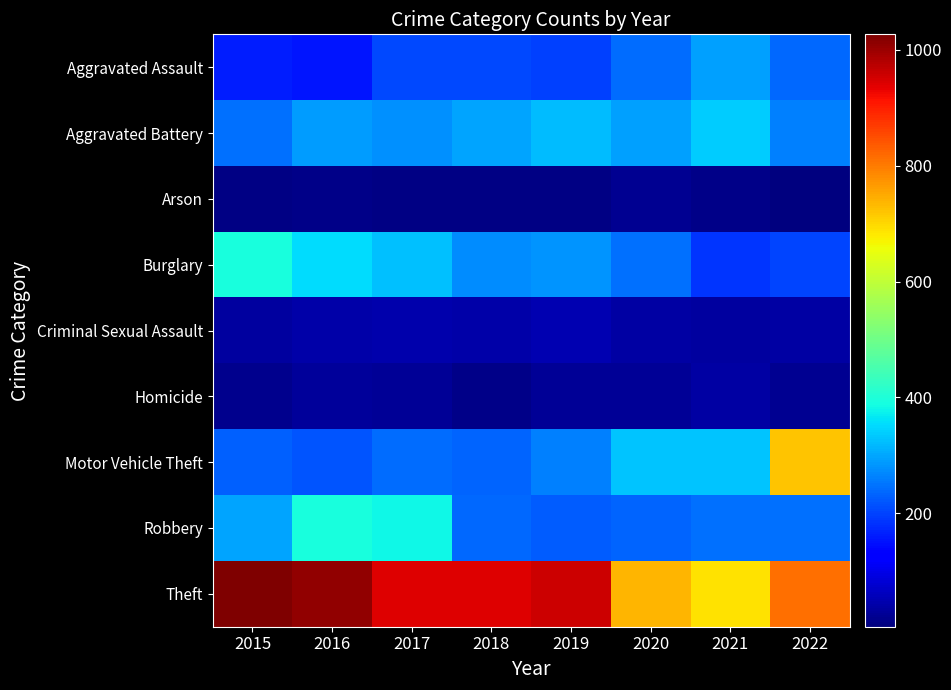

Which series has the largest range (max minus min)?

Motor Vehicle Theft